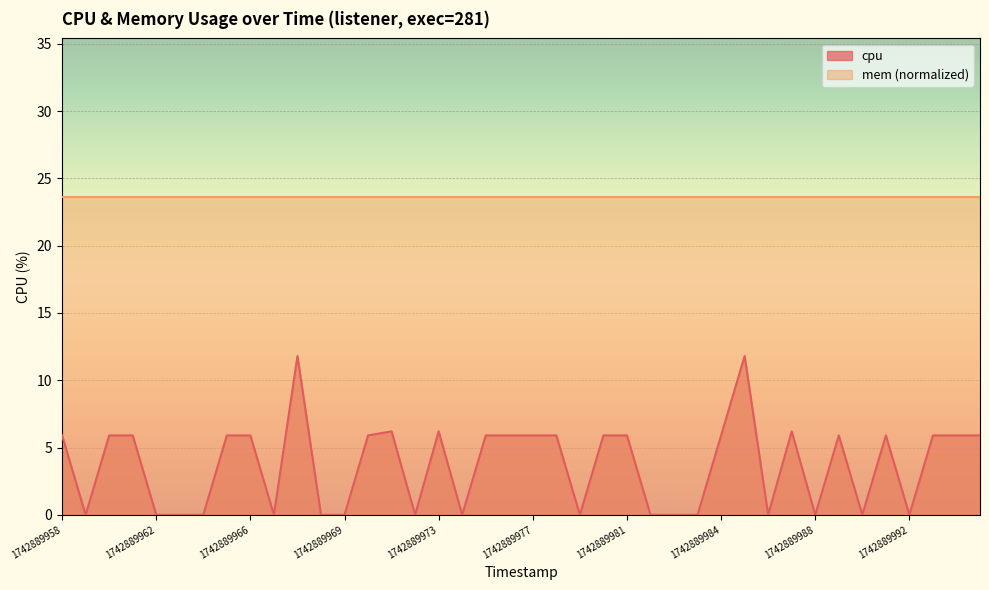

True or false: the data shows 5.9 at 1742889994.

True